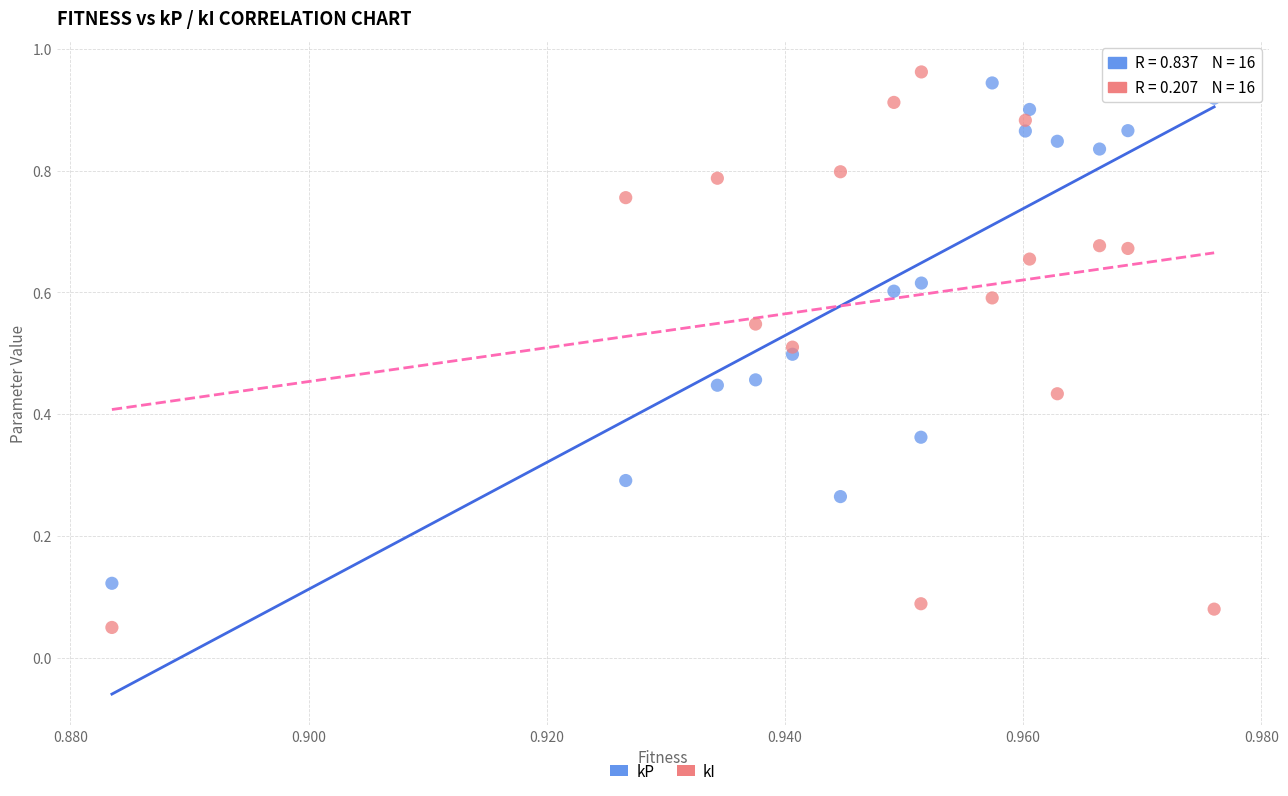

Which series reaches the maximum Y coordinate?

kI